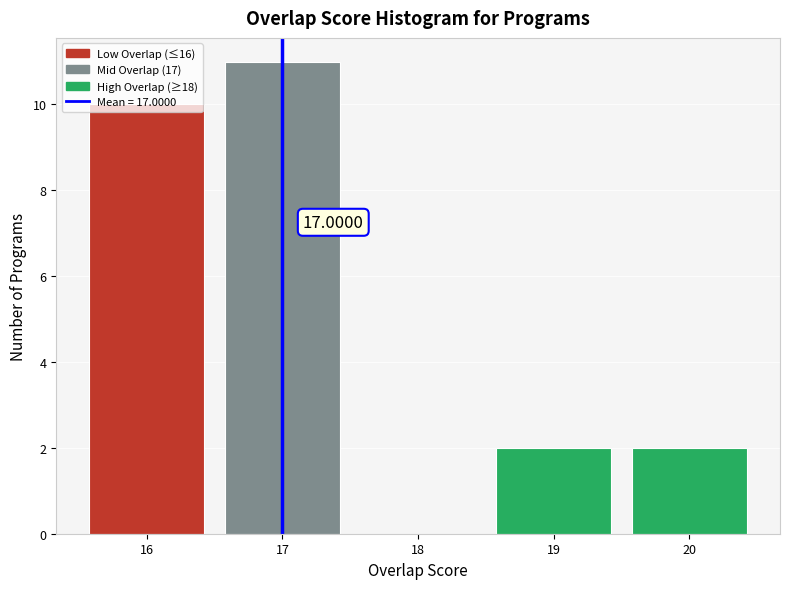

Over which range of the x-axis is the bar tallest?

16.5 to 17.5